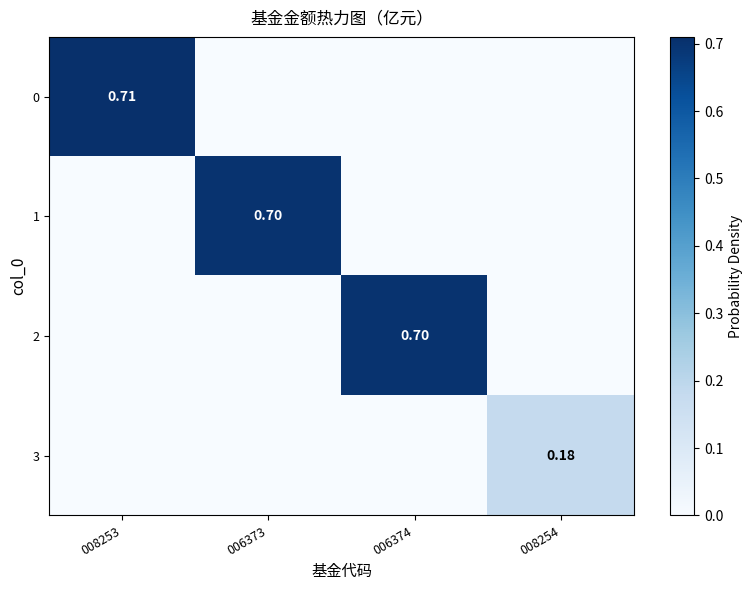

List the labels in order of 0 value, largest first.

008253, 006373, 006374, 008254